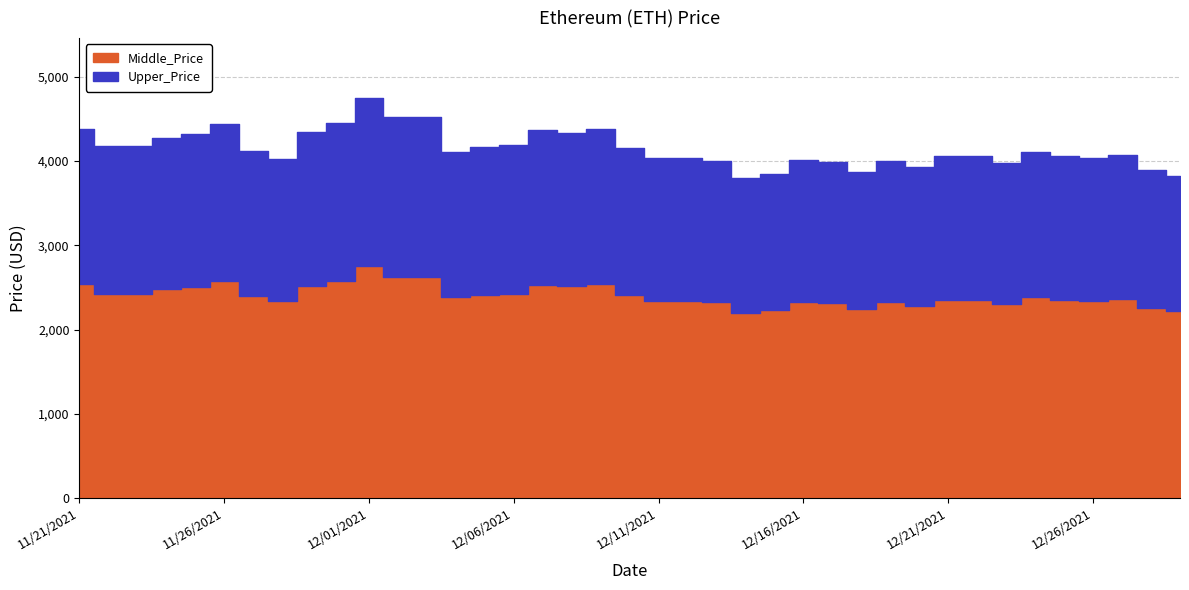

What position from the left is 11/27/2021?

7